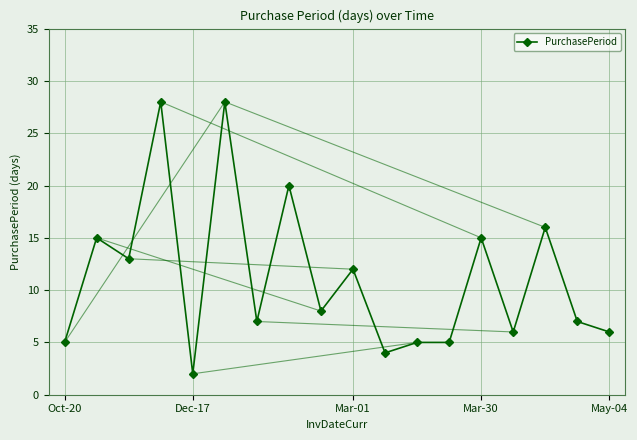

True or false: the data has more than 2 interior local peaks.

True